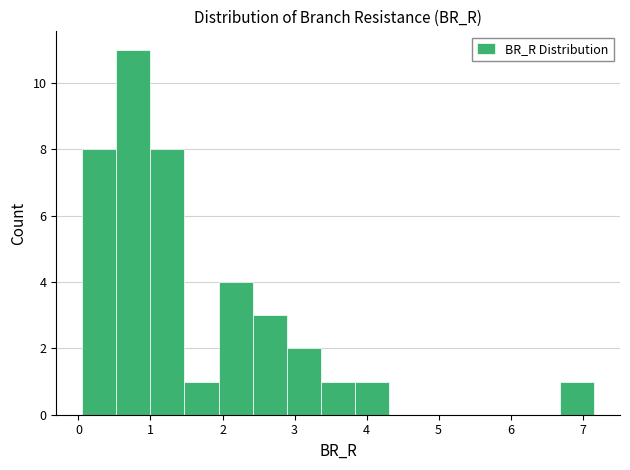

Reading left to right, list every bar in this chart as the range it spans on the x-axis followed by its height. Neither the bar edges nor the heights are printed on the chart, so give them approximately, as read against the axes.

0.0 to 0.5: 8
0.5 to 1.0: 11
1.0 to 1.5: 8
1.5 to 1.9: 1
1.9 to 2.4: 4
2.4 to 2.9: 3
2.9 to 3.4: 2
3.4 to 3.8: 1
3.8 to 4.3: 1
4.3 to 4.8: 0
4.8 to 5.3: 0
5.3 to 5.7: 0
5.7 to 6.2: 0
6.2 to 6.7: 0
6.7 to 7.2: 1